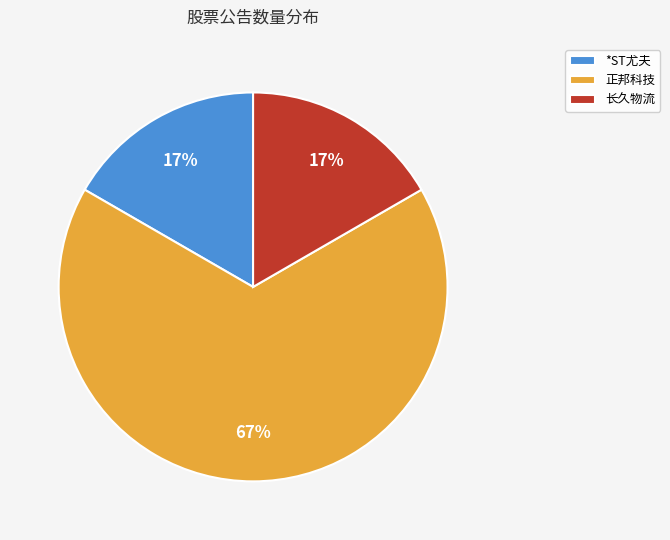

The 长久物流 slice represents 26% of the pie. True or false?

False